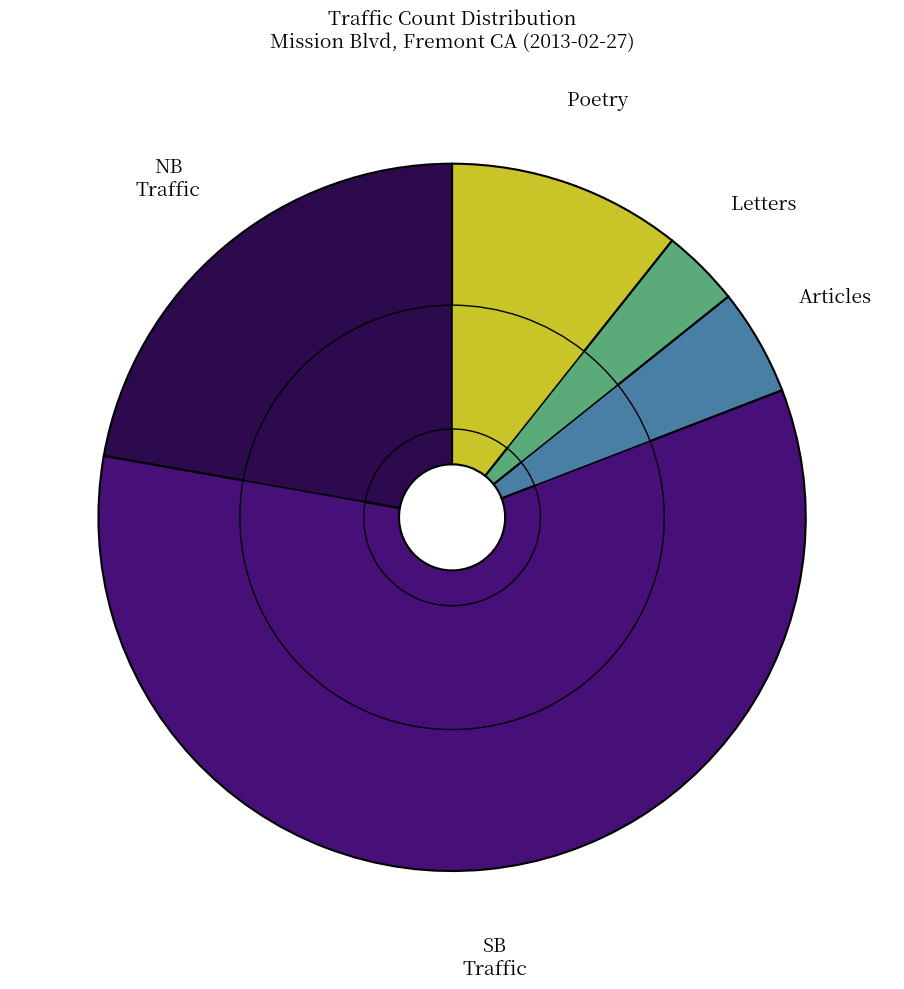

Is it true that Combined is 56% of the pie?

False